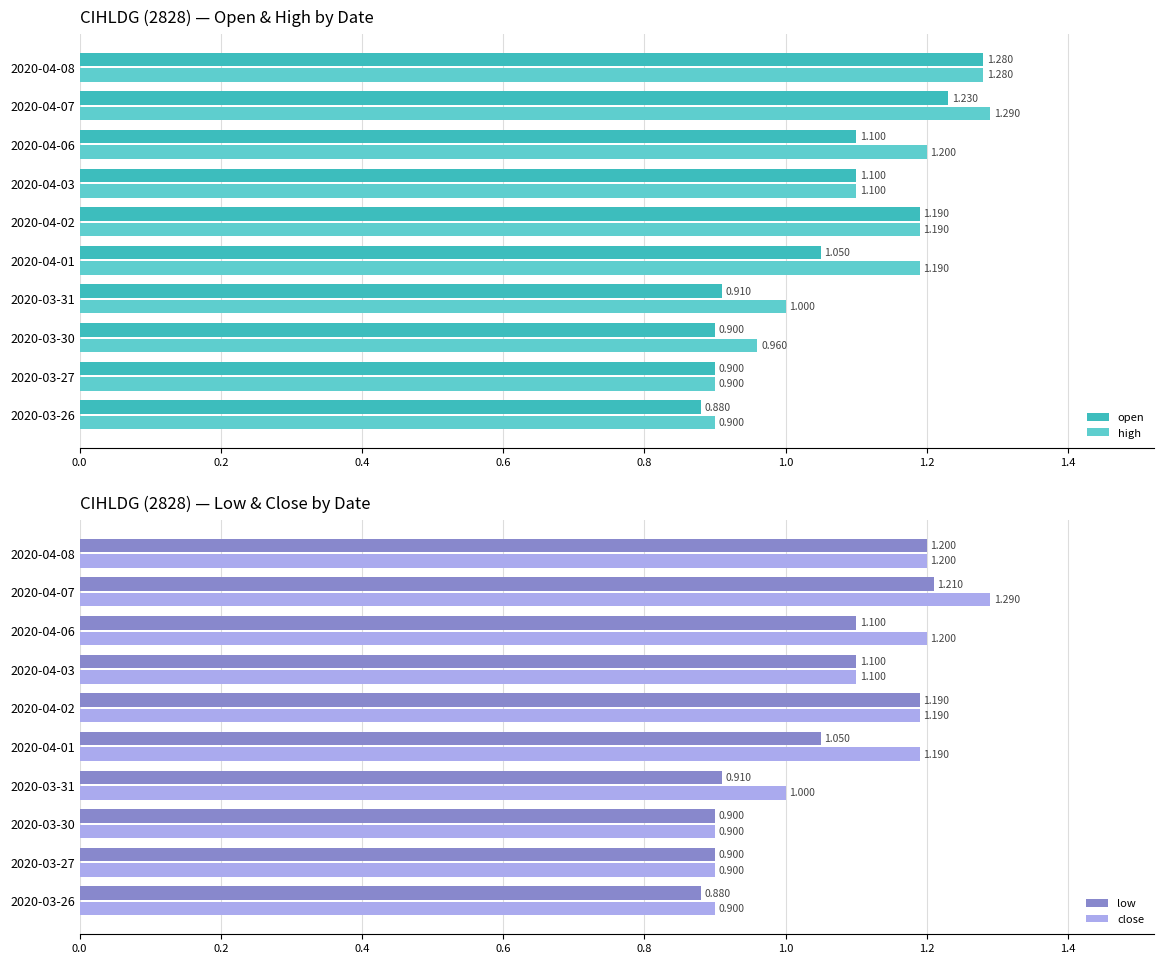

Is the value of low at 2020-03-30 greater than the value of close at 2020-04-06?

No